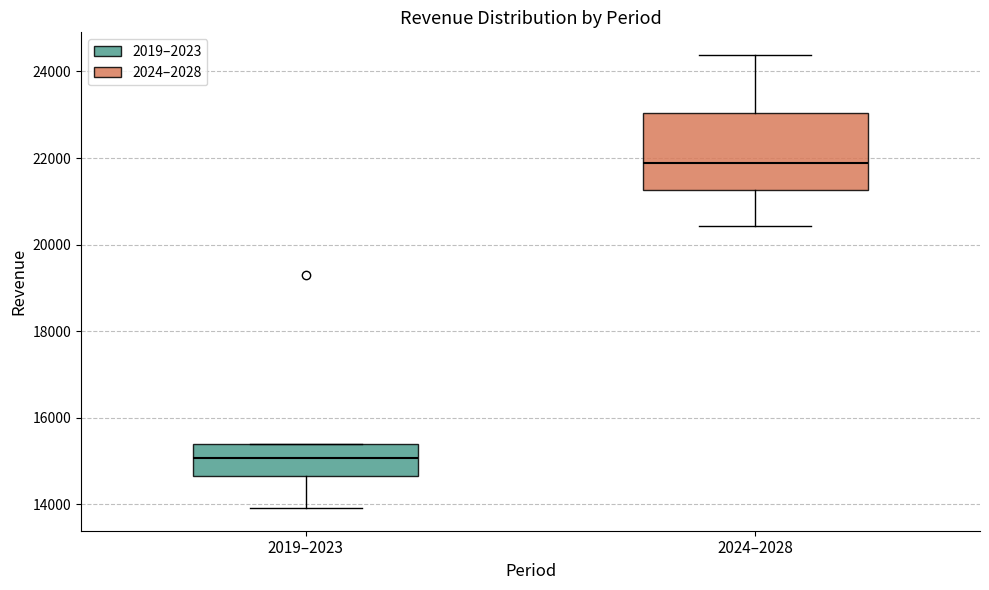

Comparing the boxes themselves (not the whiskers), which one is the tallest?

2024–2028